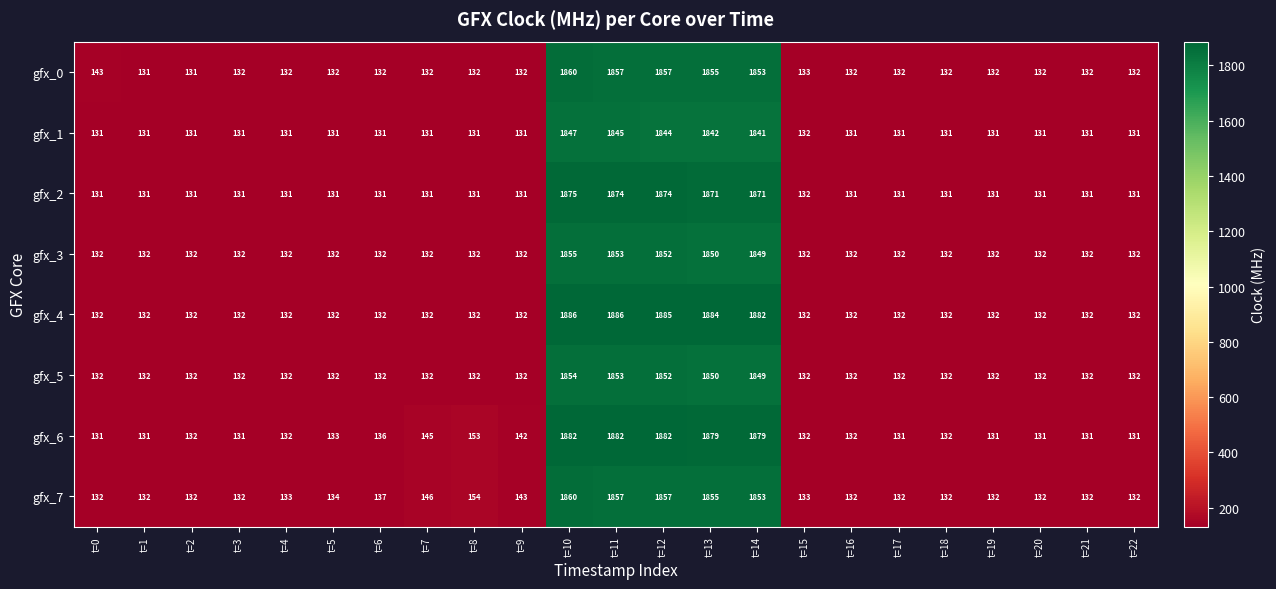

At which category is the sum across all series the highest?

t=10